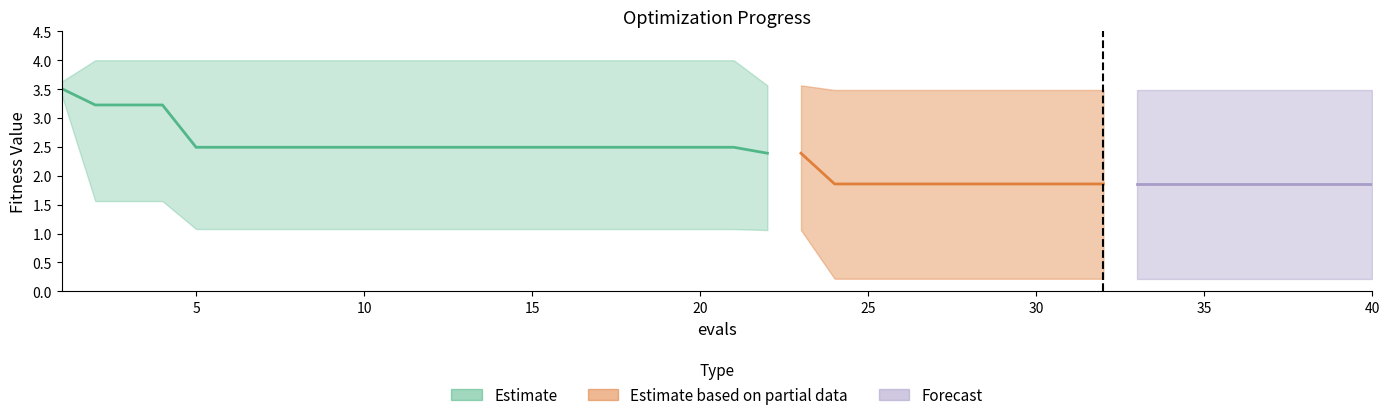

How many lines are shown in the chart?

3